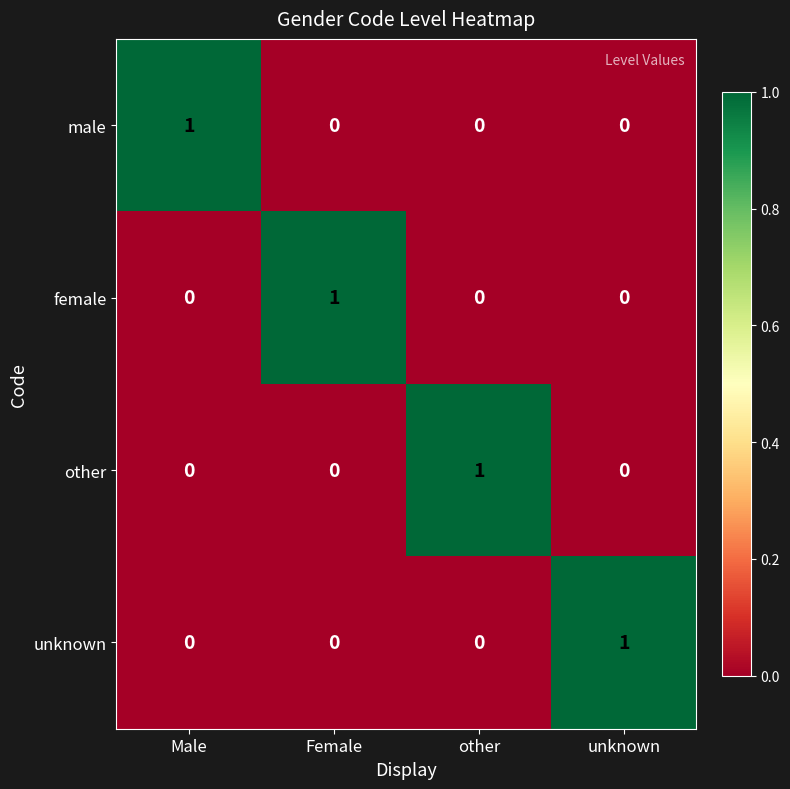

How many other values are between 0 and 1?

4